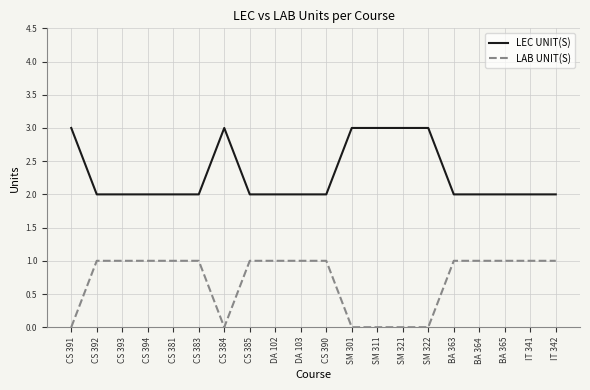

Rank the series at CS 392 from highest to lowest value.

LEC UNIT(S), LAB UNIT(S)